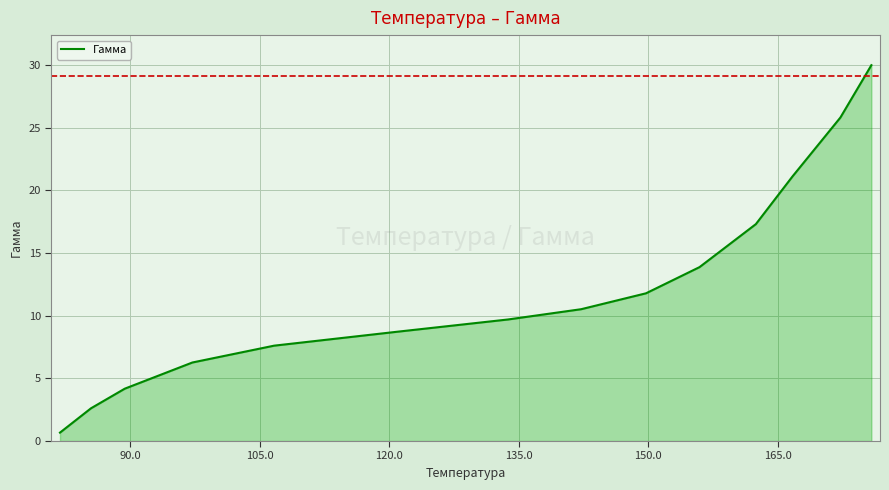

What is the maximum value shown in the chart?

30.0